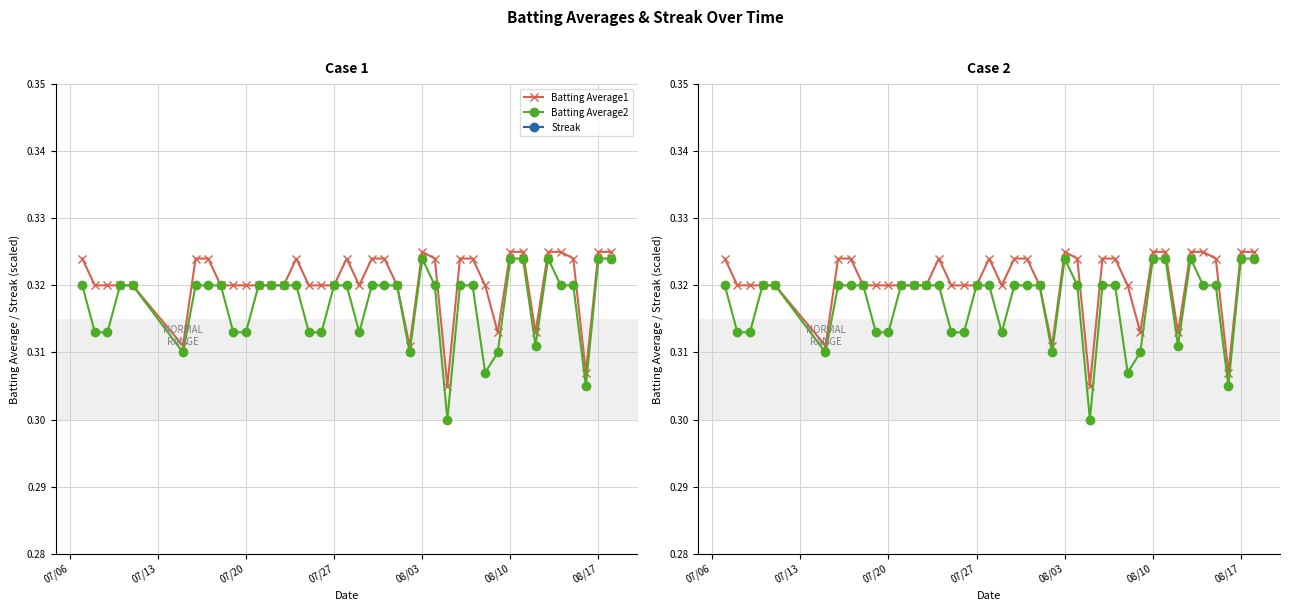

Which category has the highest value in the Batting Average1 series?

08/03